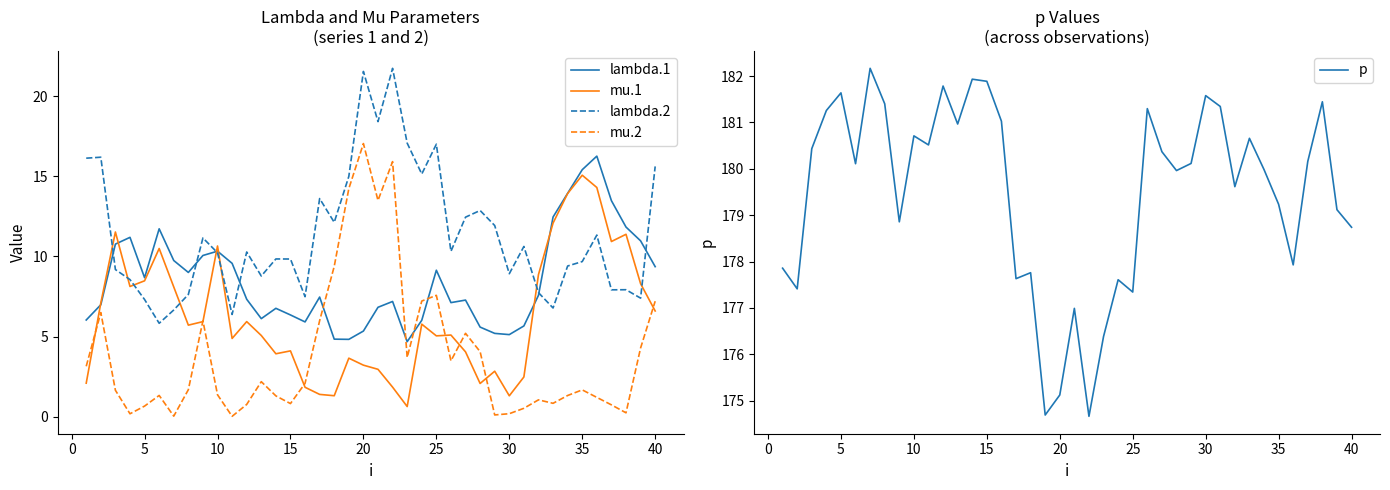

What is the minimum value for lambda.2?

5.8